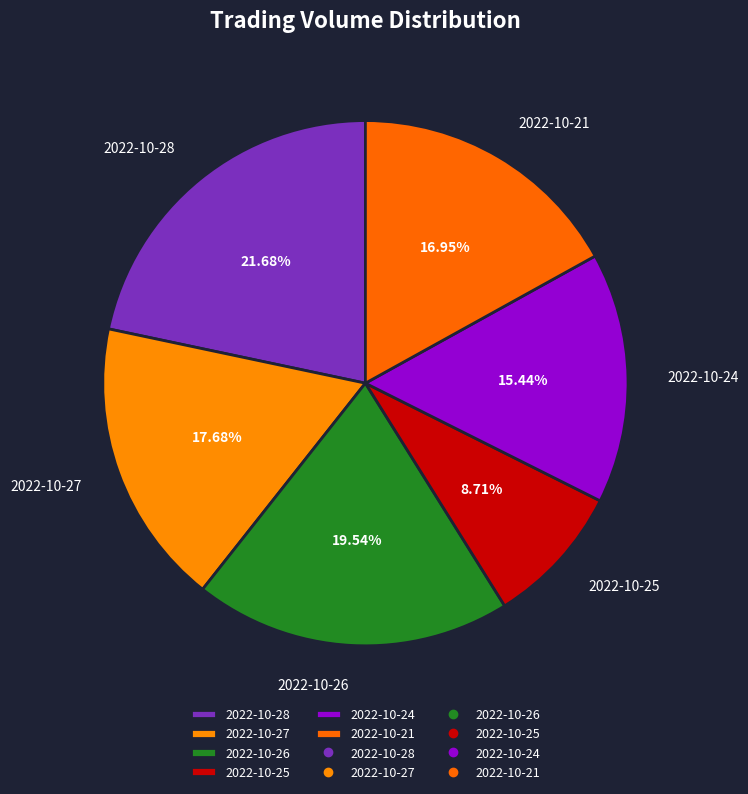

Approximately how many times larger is the value at 2022-10-21 compared to 2022-10-26?

0.9